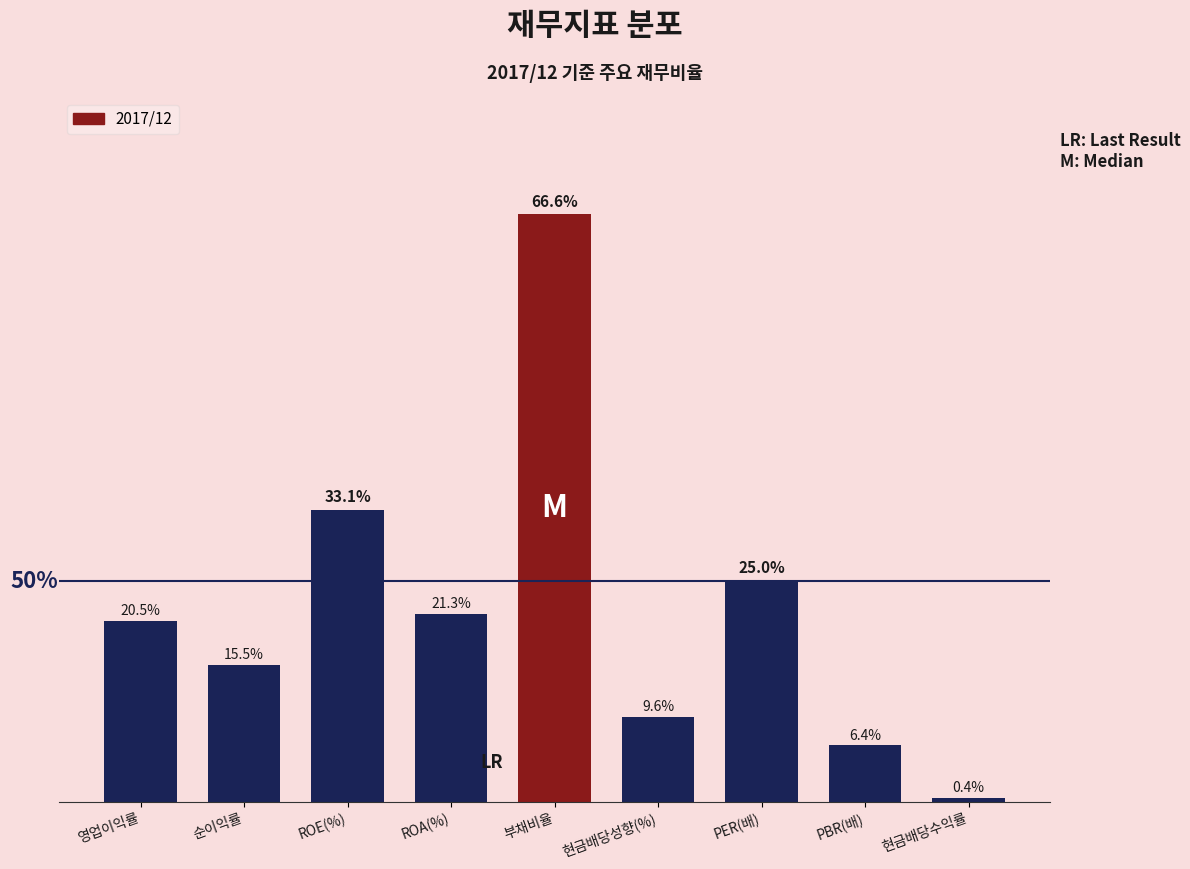

Which has a higher value, 현금배당성향(%) or PBR(배)?

현금배당성향(%)